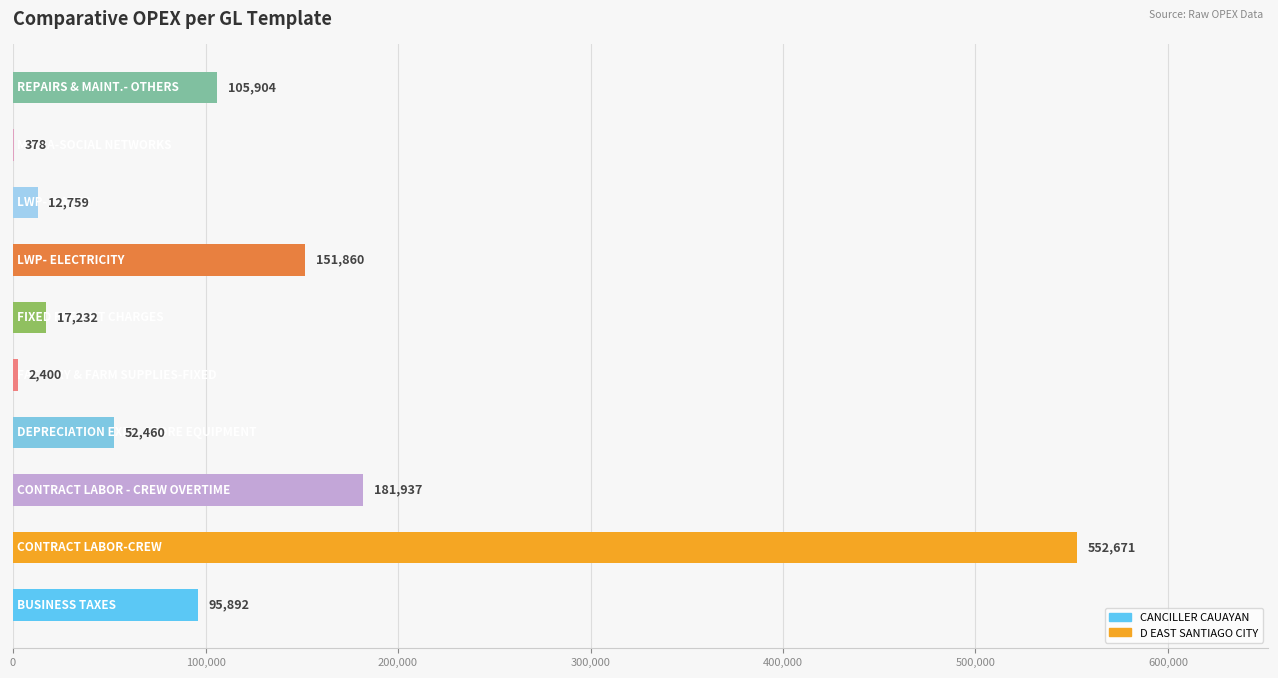

What is the maximum value shown in the chart?

552671.2